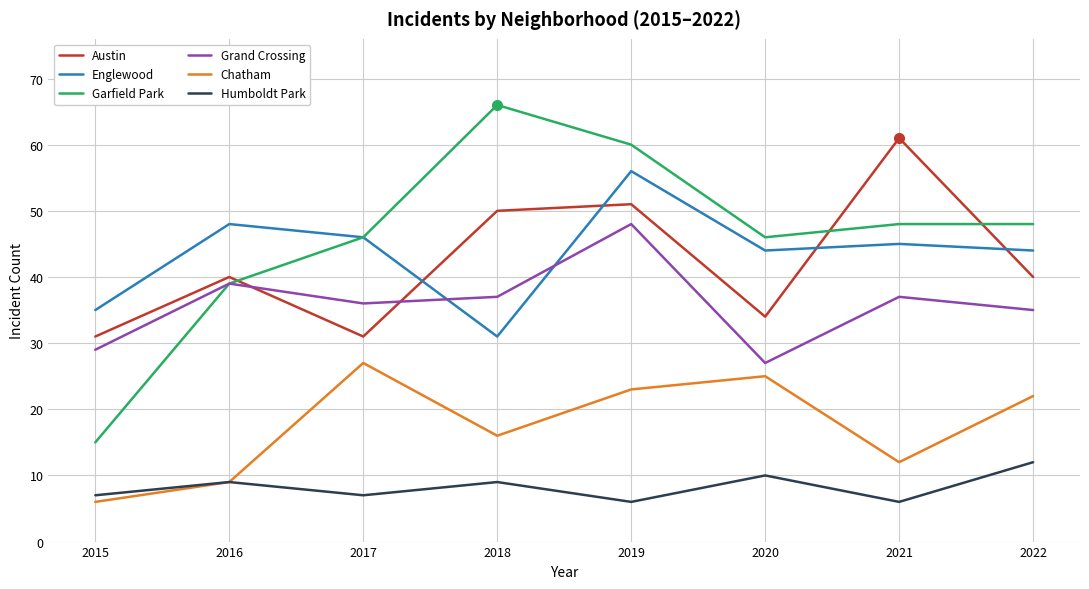

Between which two adjacent categories do Englewood and Austin first intersect?

2017 and 2018